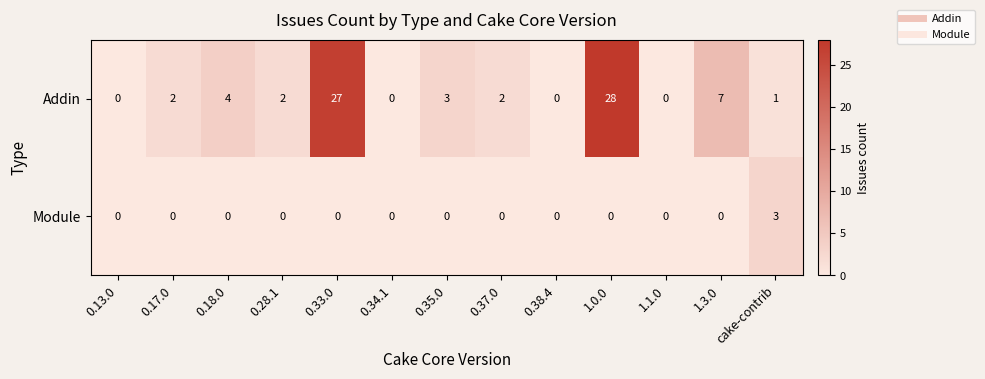

The Addin series shows 2 at 0.28.1. True or false?

True